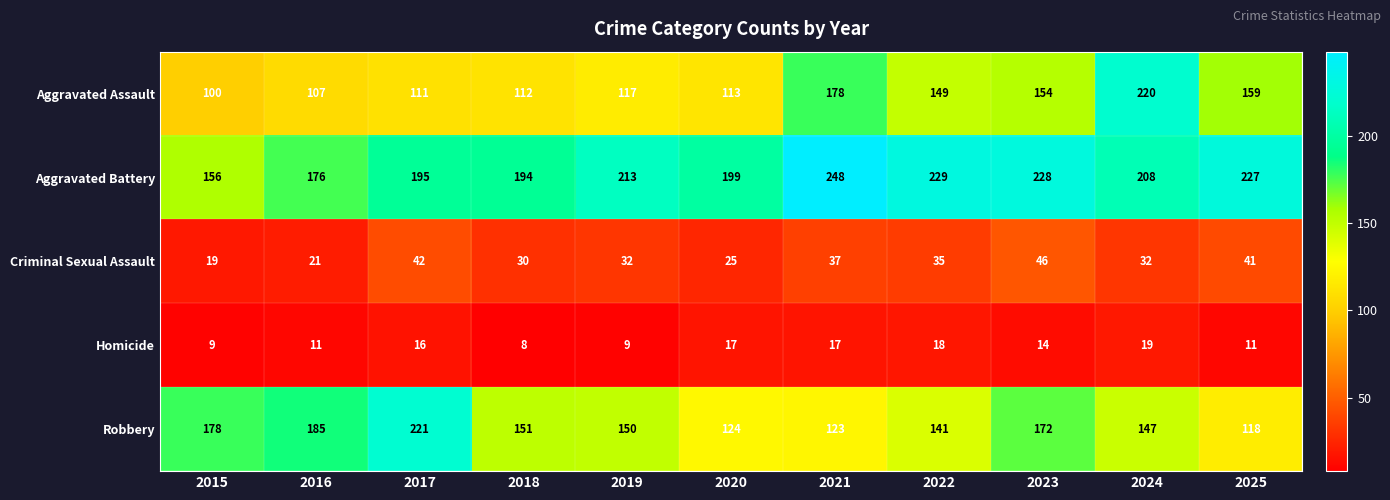

Is it true that Criminal Sexual Assault equals 25 at 2020?

True